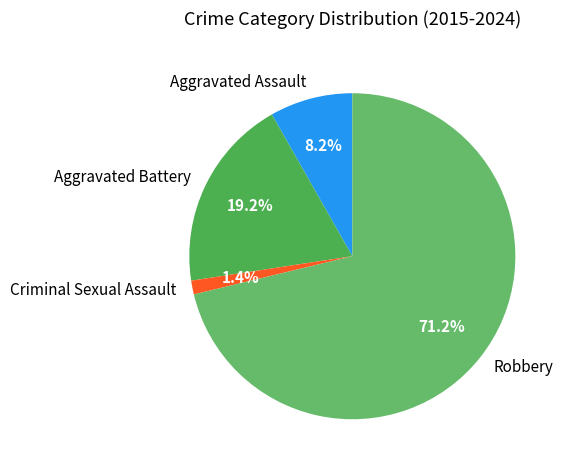

Which category has the smallest portion of the pie?

Criminal Sexual Assault